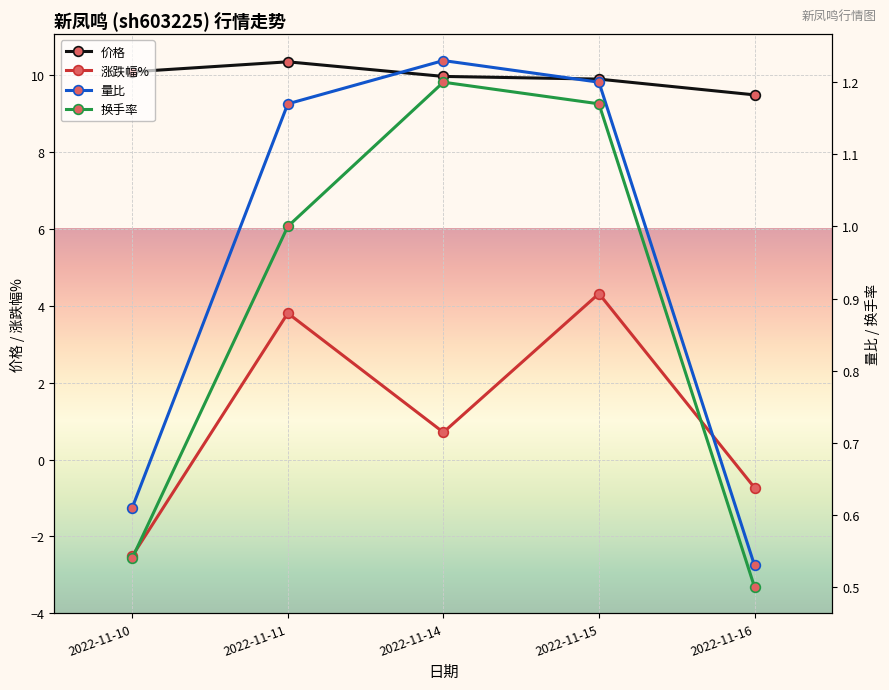

Between 2022-11-15 and 2022-11-10, which is larger?

2022-11-10